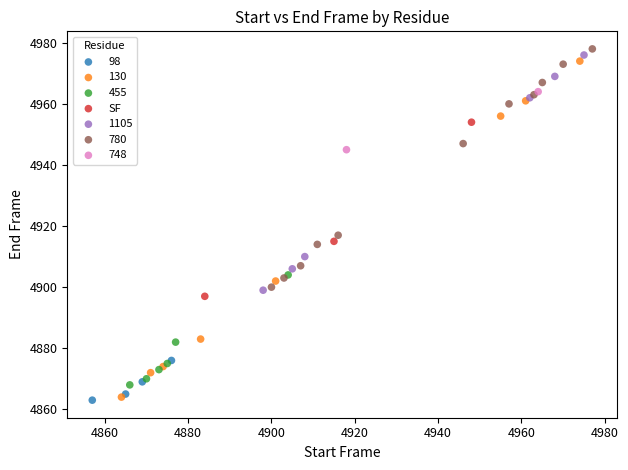

What are all the series names shown in the legend?

98, 130, 455, SF, 1105, 780, 748